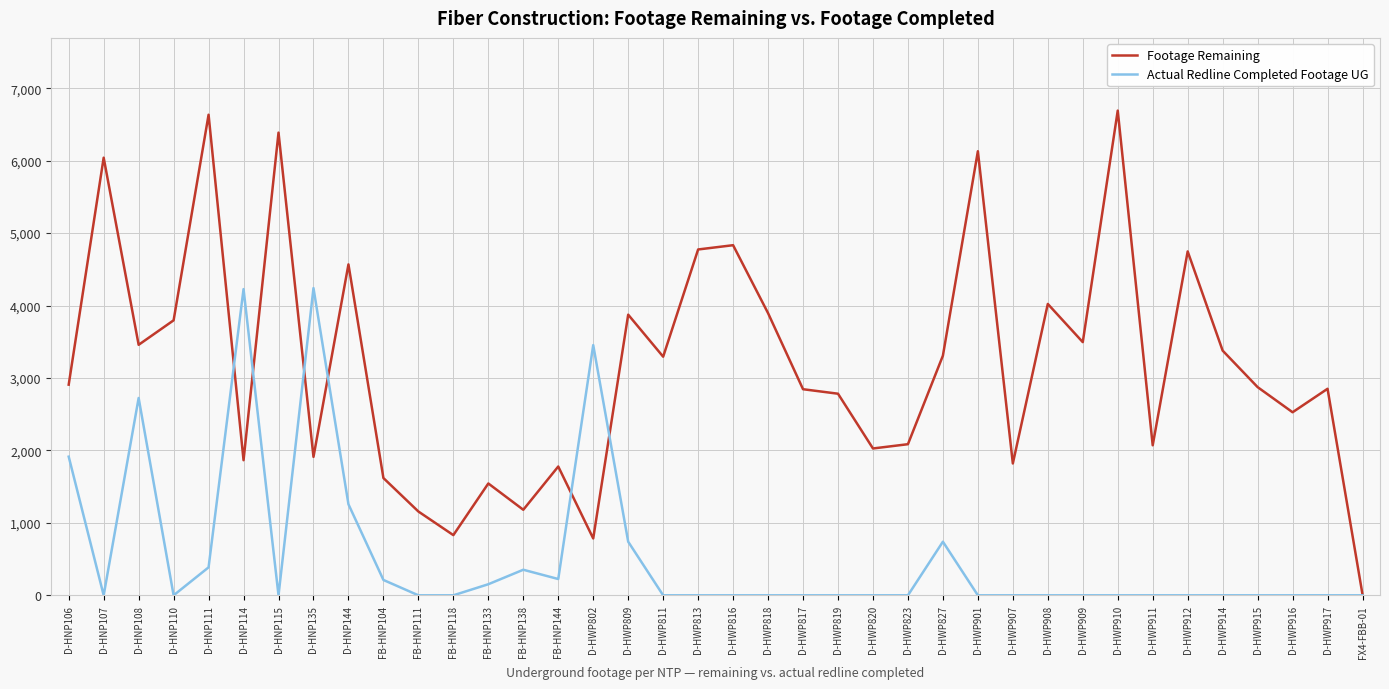

How many categories are shown in the chart?

38